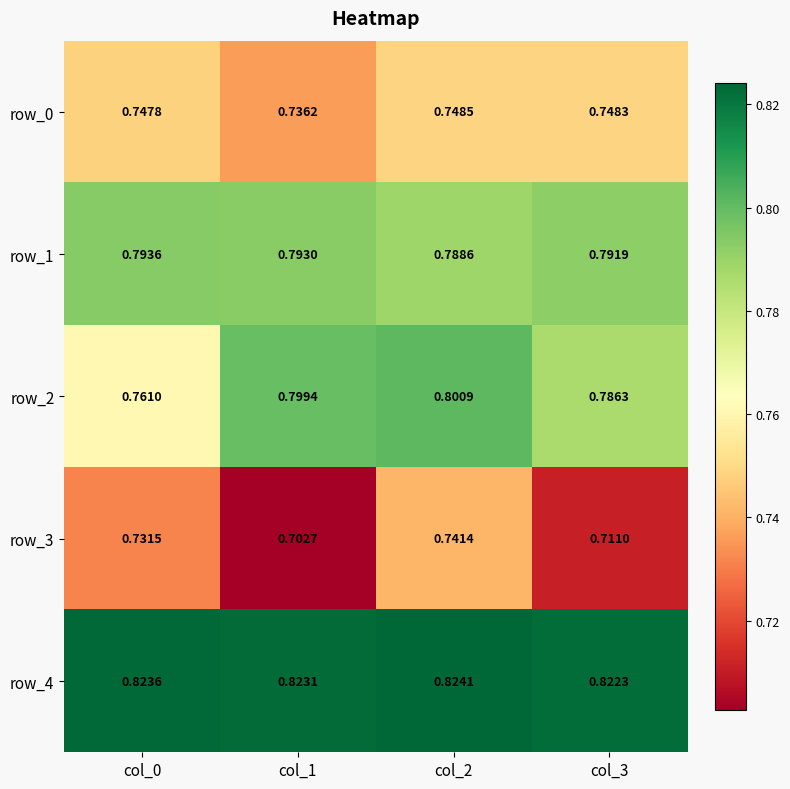

Is the value of row_1 at col_1 greater than the value of row_0 at col_1?

Yes